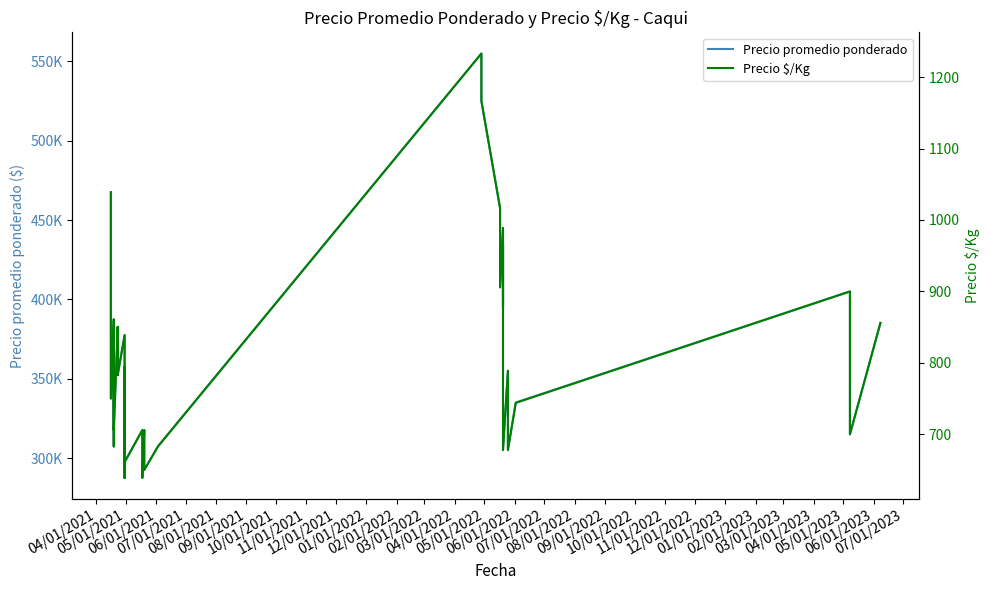

True or false: Precio $/Kg and Precio promedio ponderado cross at least once.

False